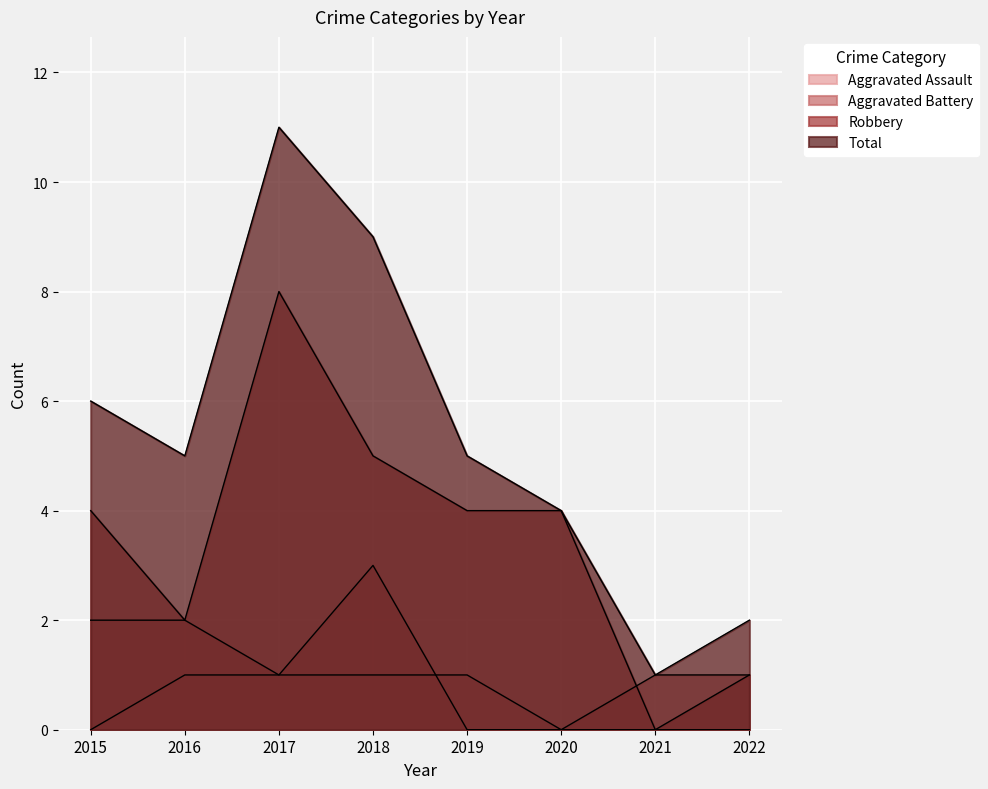

At how many categories does at least one series exceed 4?

5